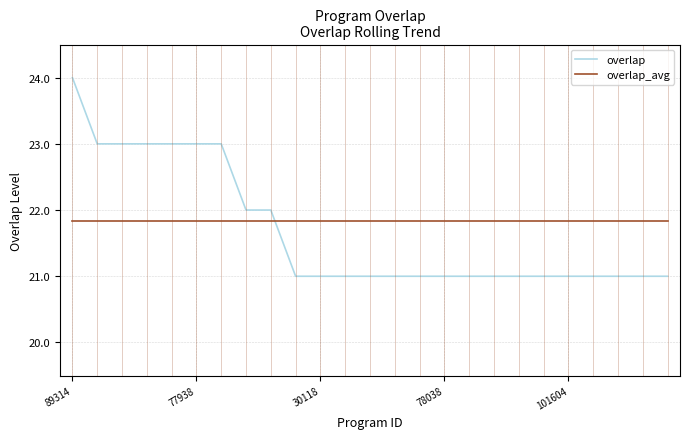

How many intersections are there between overlap_avg and overlap?

1